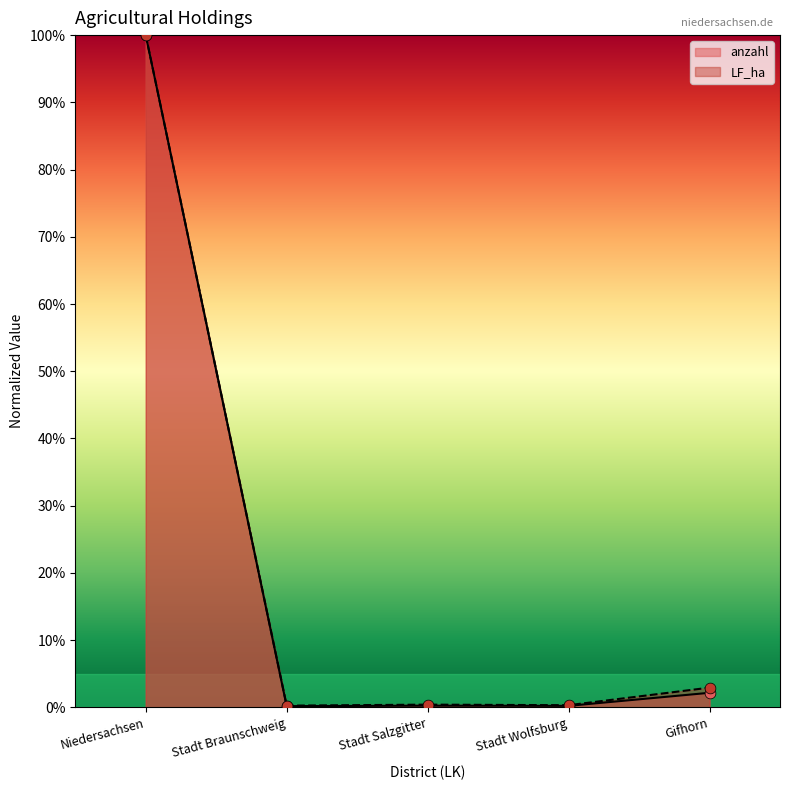

What is the total value across all series at Stadt Wolfsburg?

0.6